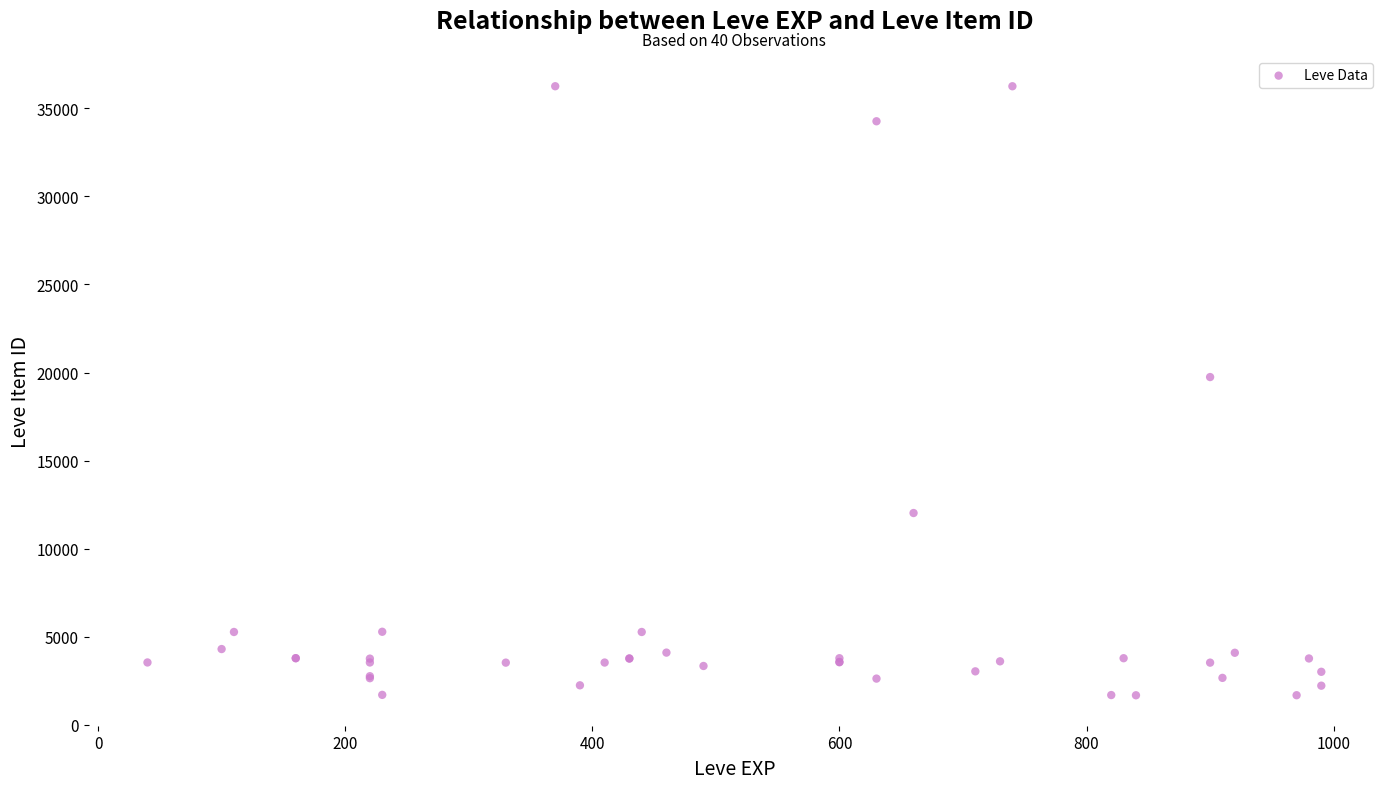

What Y value in the scatter plot is closest to 18967?

19744